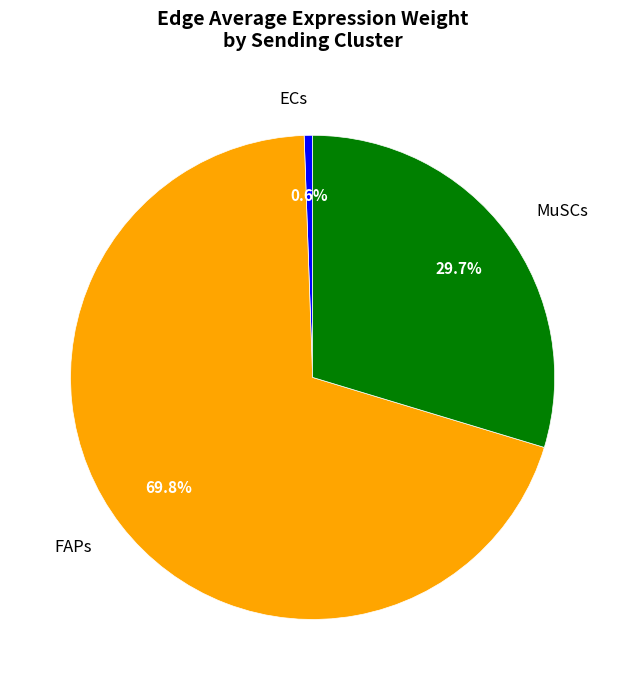

To the nearest percent, what is the difference between the largest and smallest slice percentages?

69%